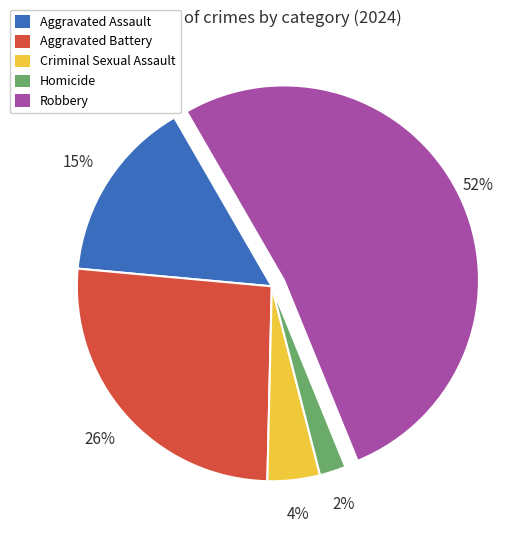

To the nearest percent, what portion does Aggravated Battery represent?

26%